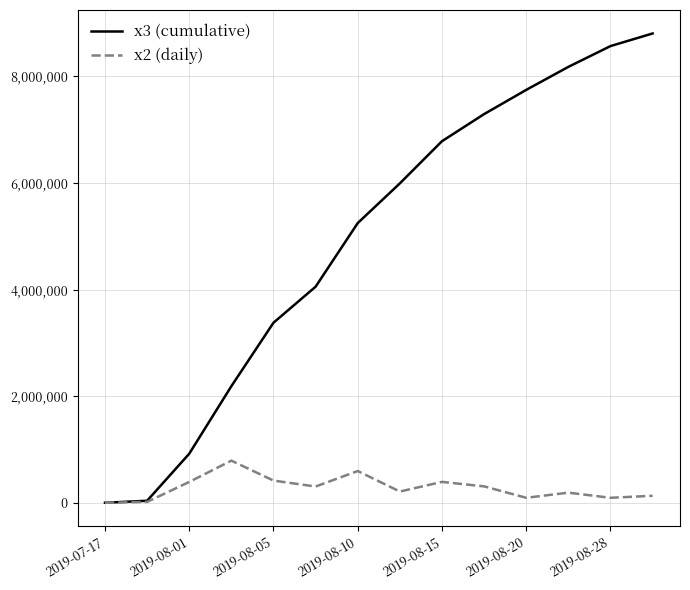

List the series in order of their peak value, lowest first.

x2 (daily), x3 (cumulative)